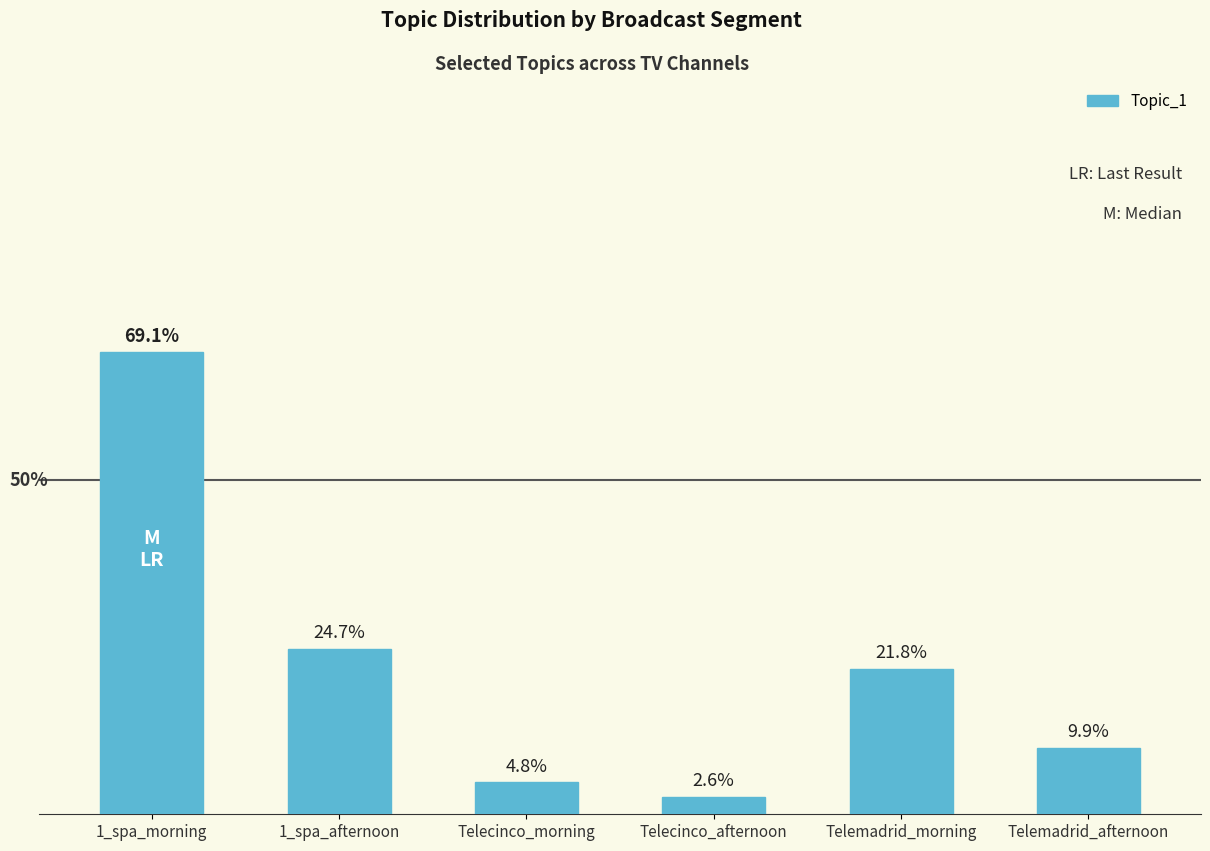

List the labels in order of value, largest first.

1_spa_morning, 1_spa_afternoon, Telemadrid_morning, Telemadrid_afternoon, Telecinco_morning, Telecinco_afternoon